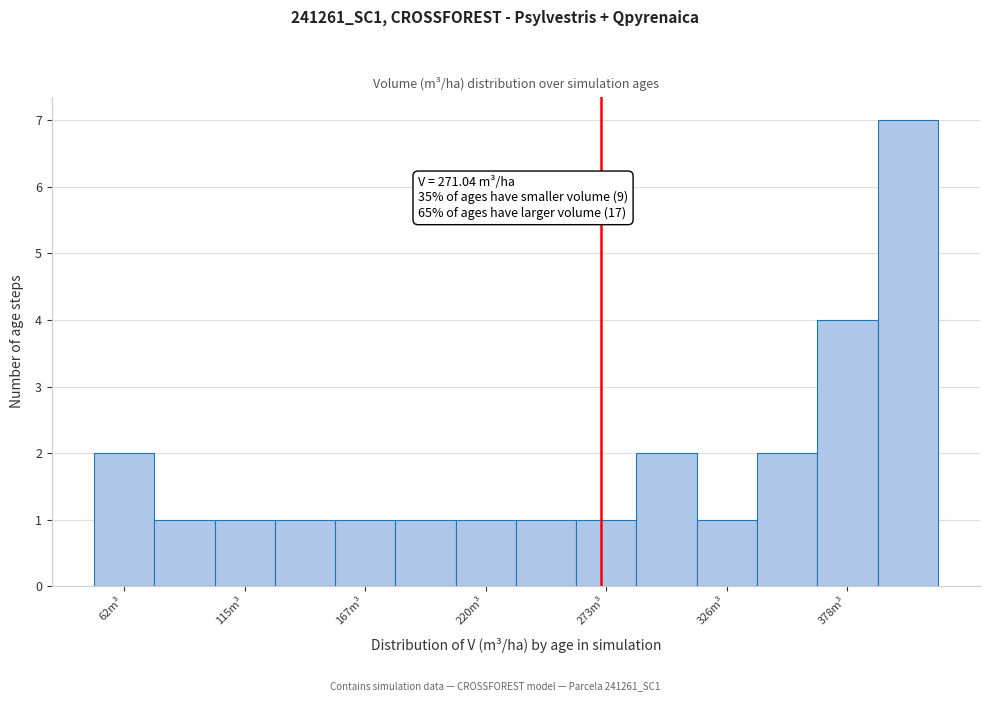

Around what value on the x-axis is the tallest bar? Give the approximate position of its centre, as read against the axis.

410